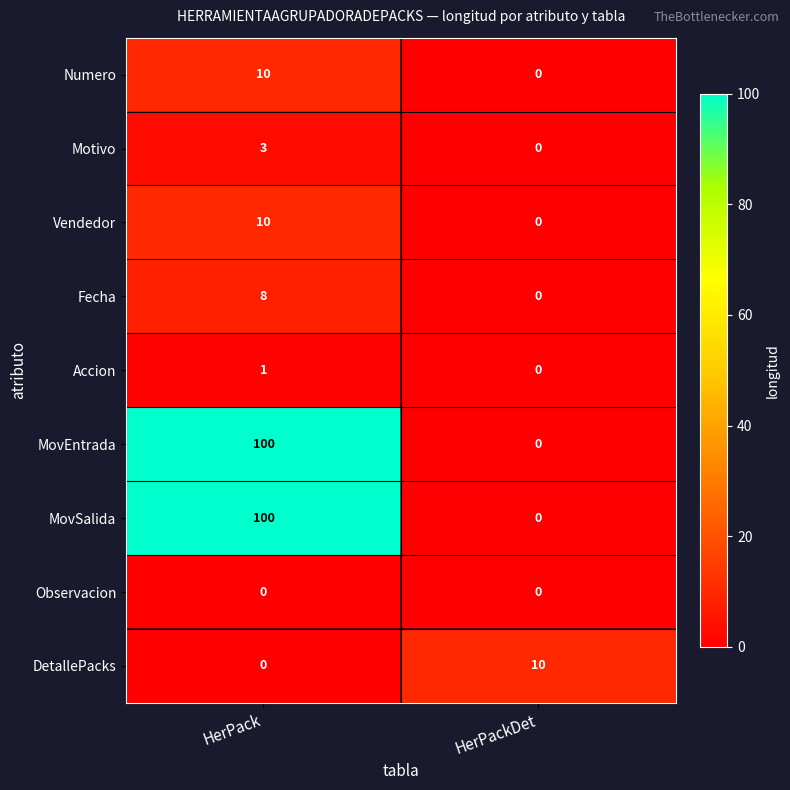

What is the maximum value shown in the chart?

100